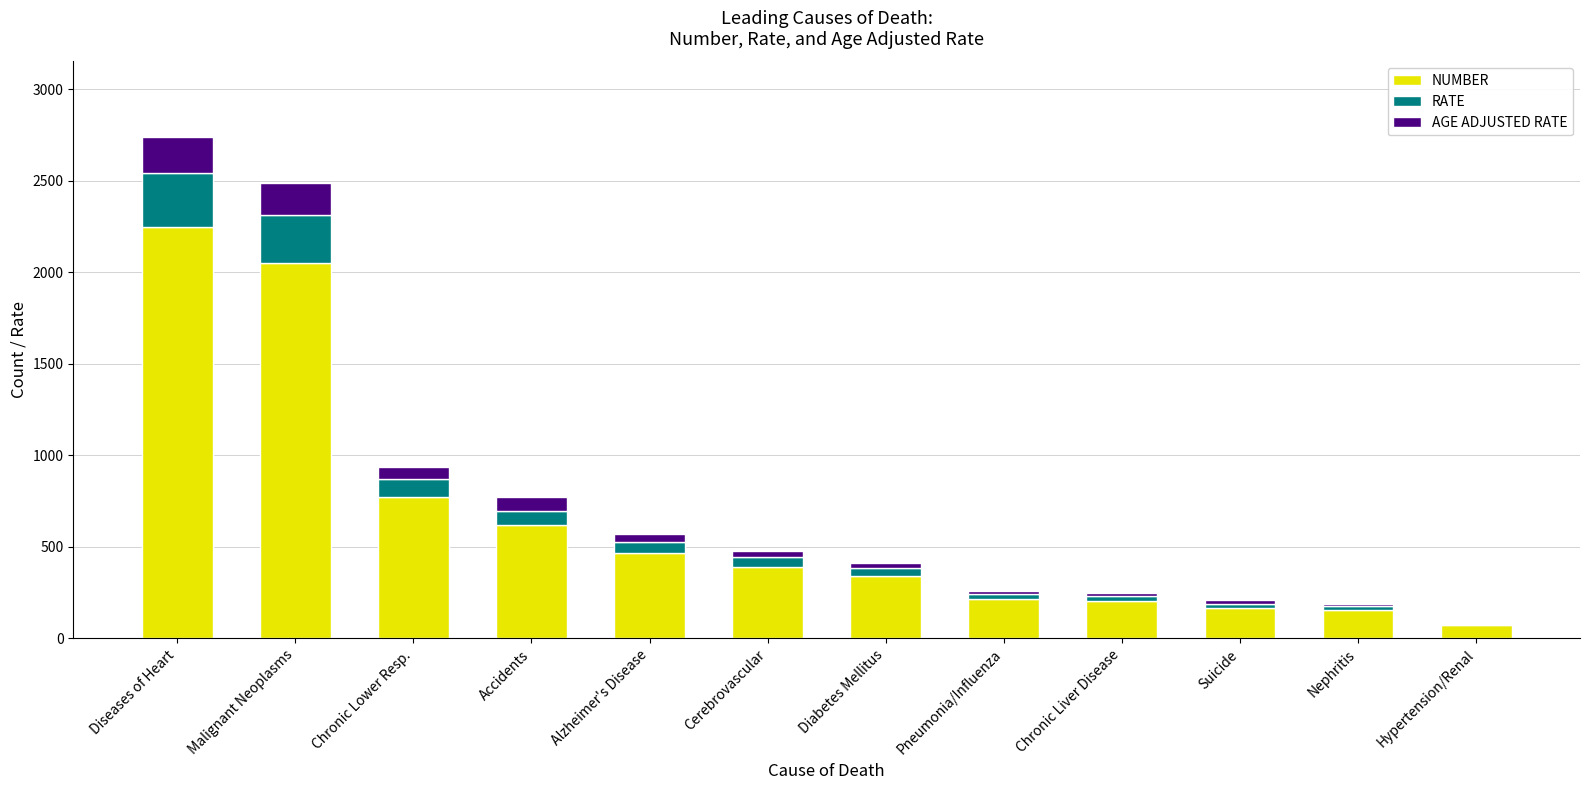

Count the number of categories in the chart.

12